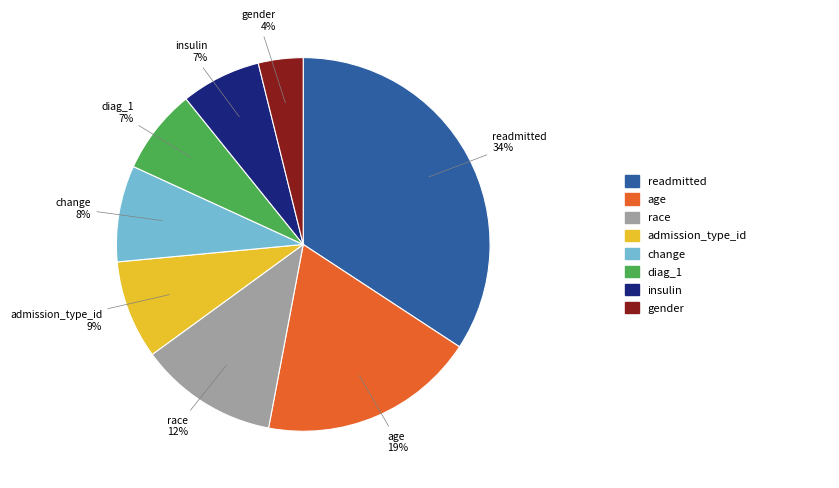

What percentage is the change slice, to the nearest percent?

8%